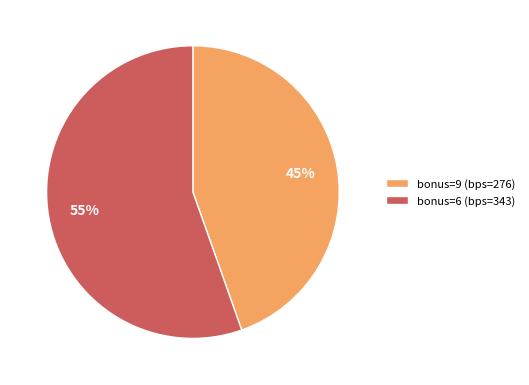

True or false: bonus=6 (bps=343) accounts for 41% of the total.

False